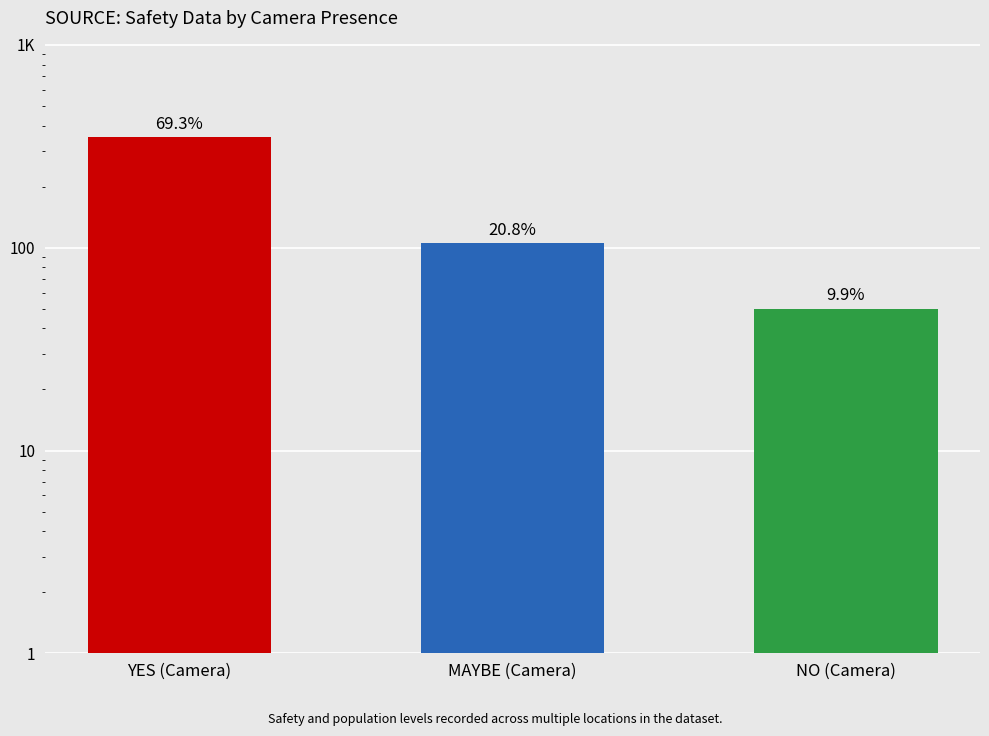

What is the label of the 1st bar from the right?

NO (Camera)